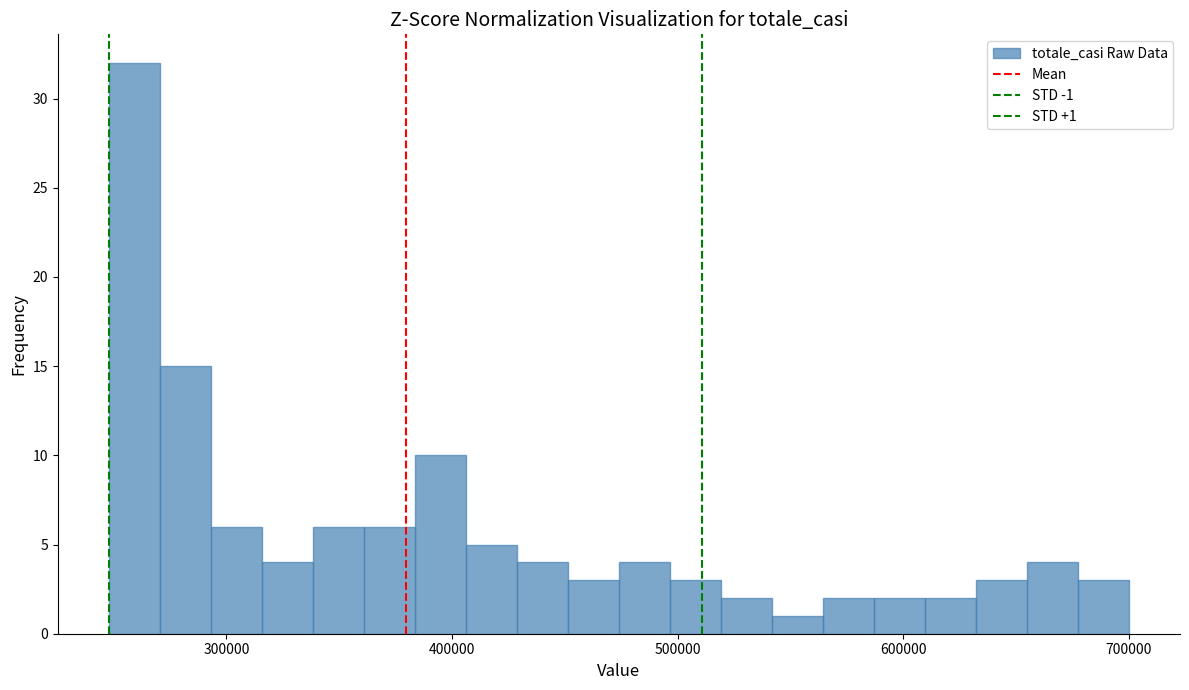

Read against the x-axis, roughly where is the centre of the tallest bar?

260000